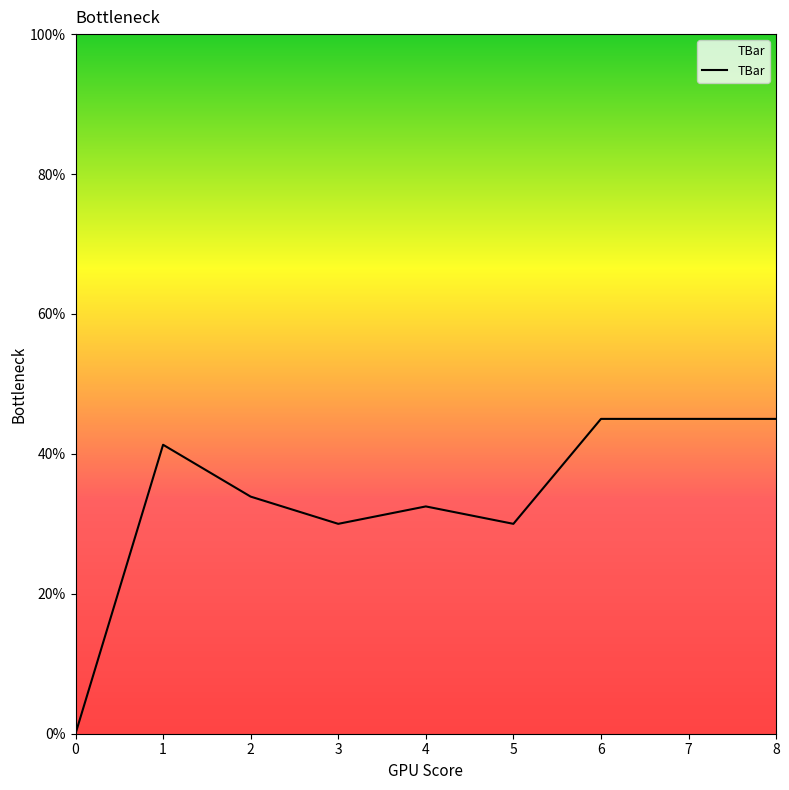

What is the sum of the values at 4 and 3?

62.5